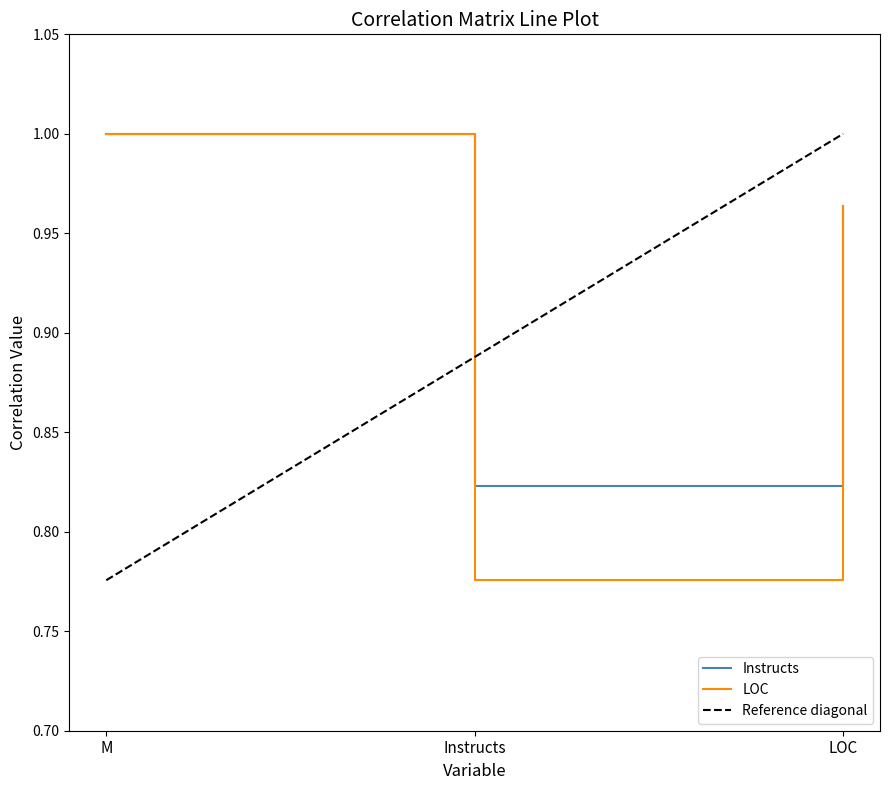

Where is LOC nearest to the value 0?

Instructs